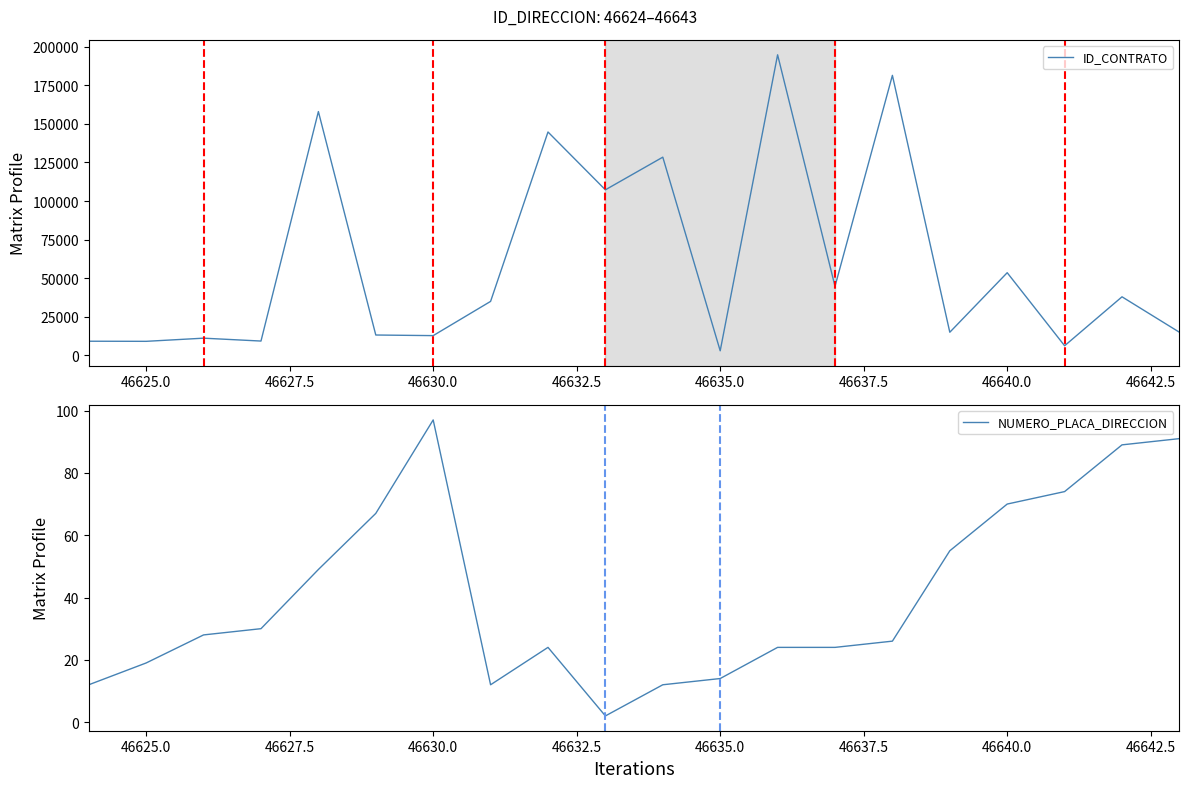

What is the average value of the ID_CONTRATO series?

59462